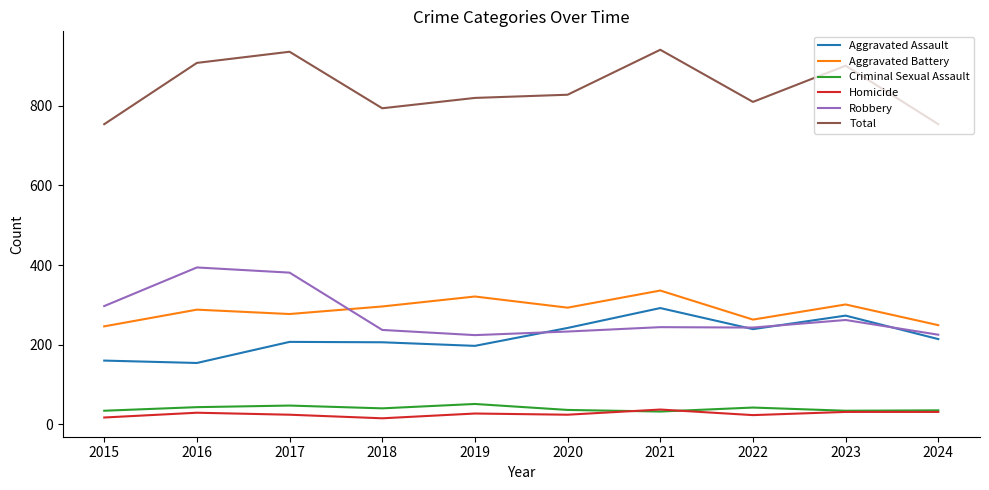

What is the difference between the Robbery values at 2024 and 2021?

19